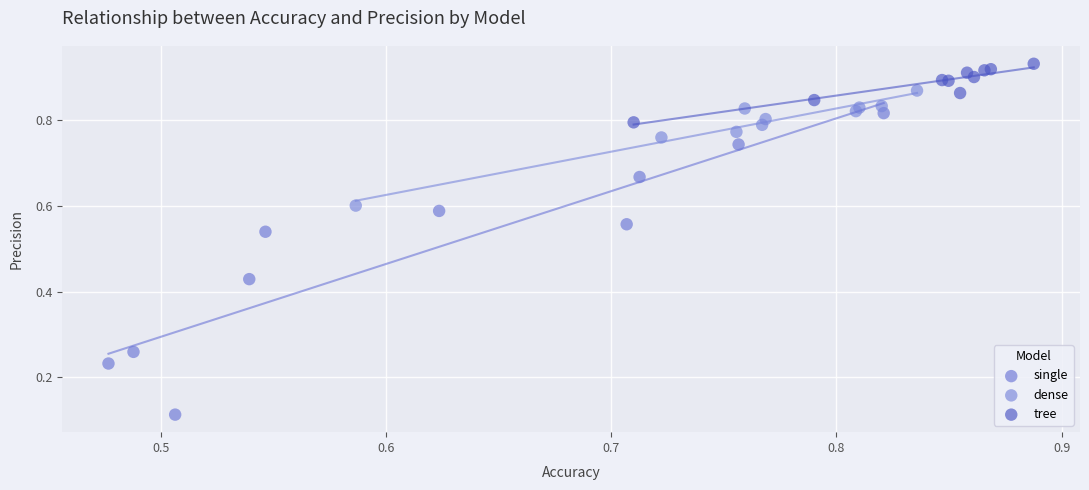

Which series has the widest spread of Y values?

single